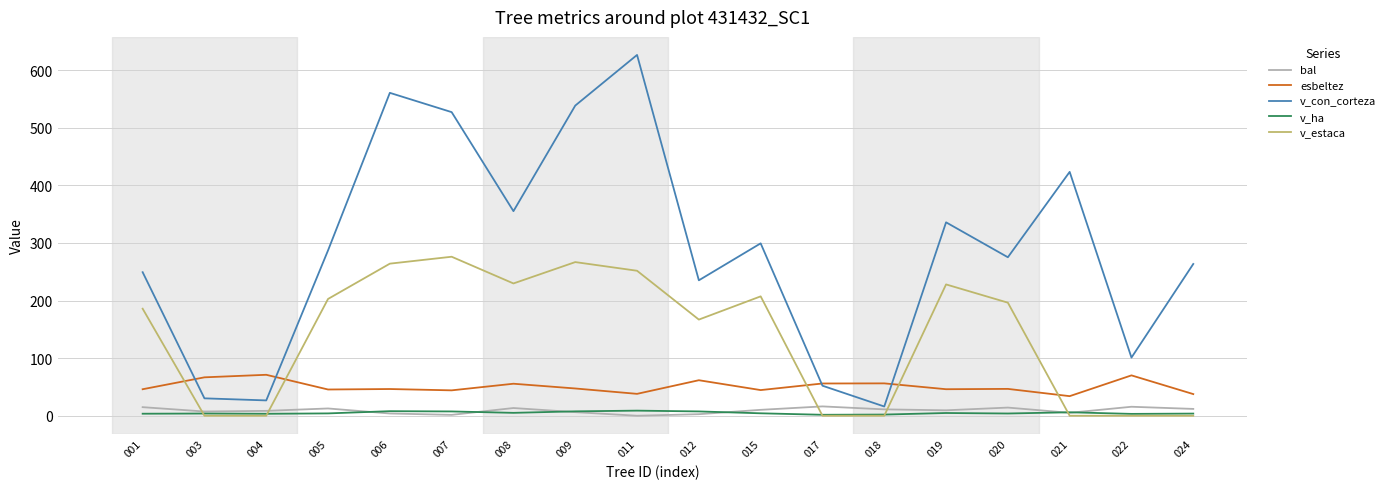

What is the difference between the second highest and minimum values in the v_con_corteza series?

544.4